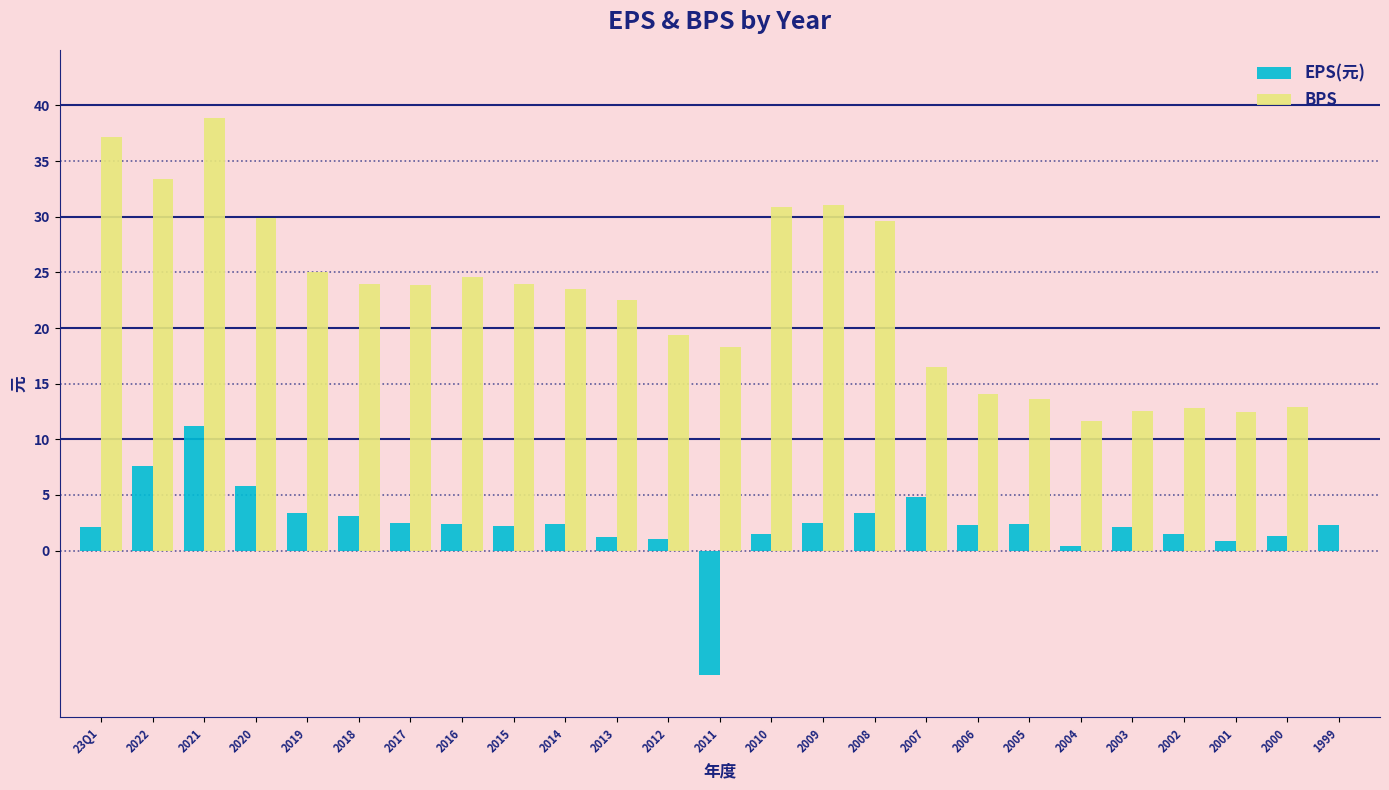

What is the total value across all series at 2017?

26.4